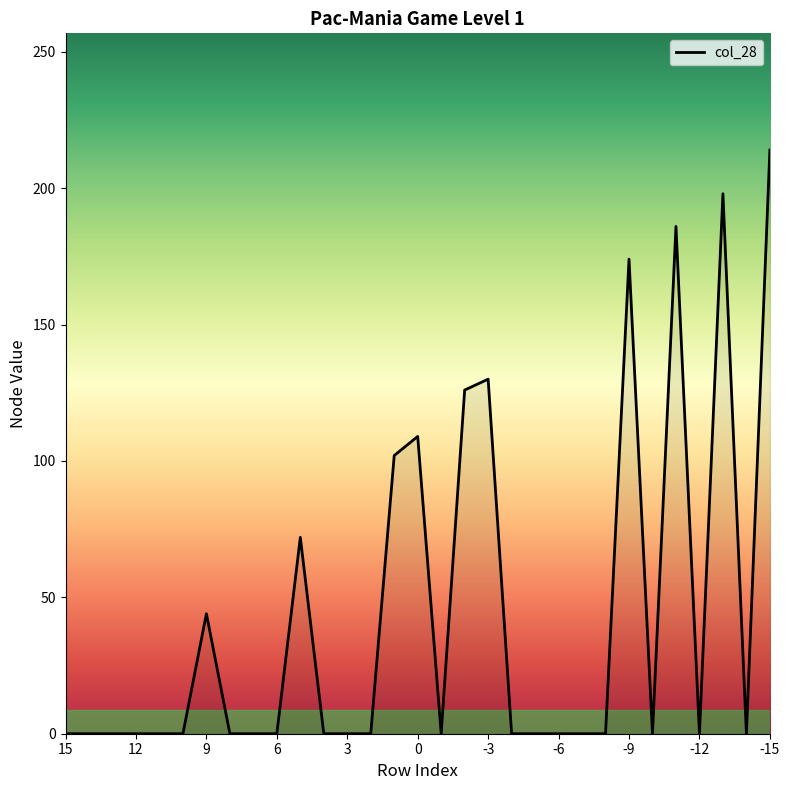

Which category has the highest value across all series?

-15